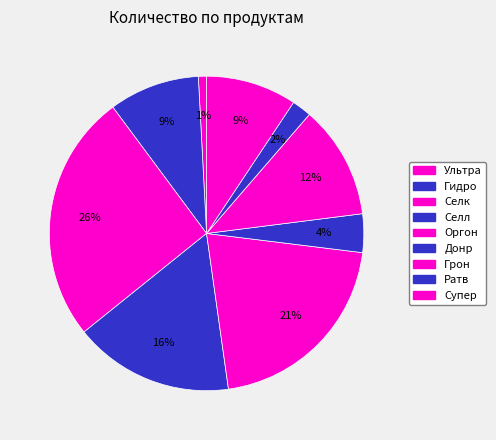

The Гидро slice represents 9% of the pie. True or false?

True